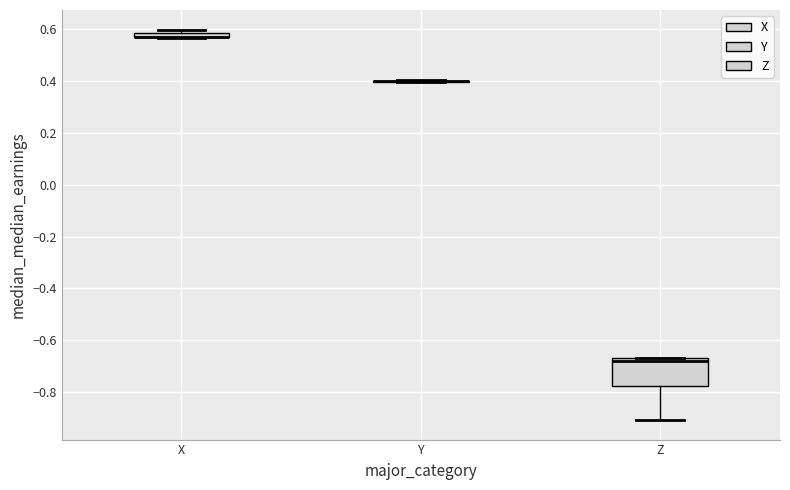

Which box is the tallest, from its lower edge to its upper edge?

Z